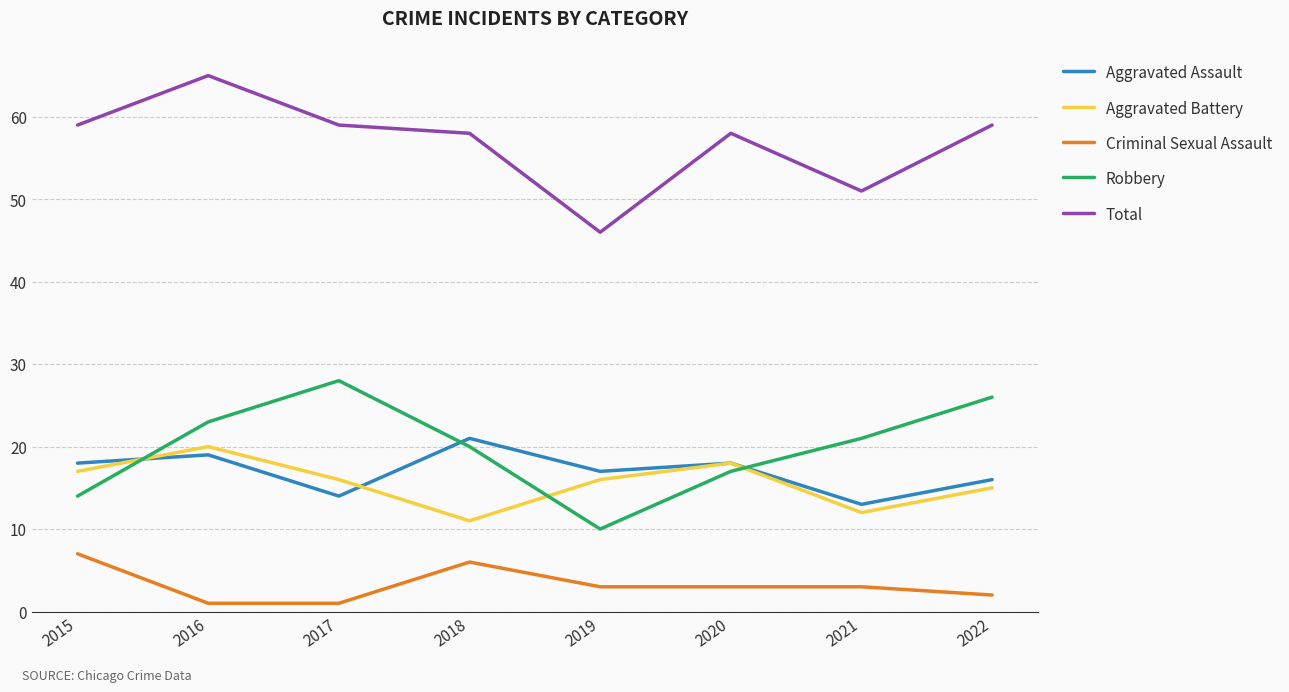

Which category has the highest value in the Criminal Sexual Assault series?

2015